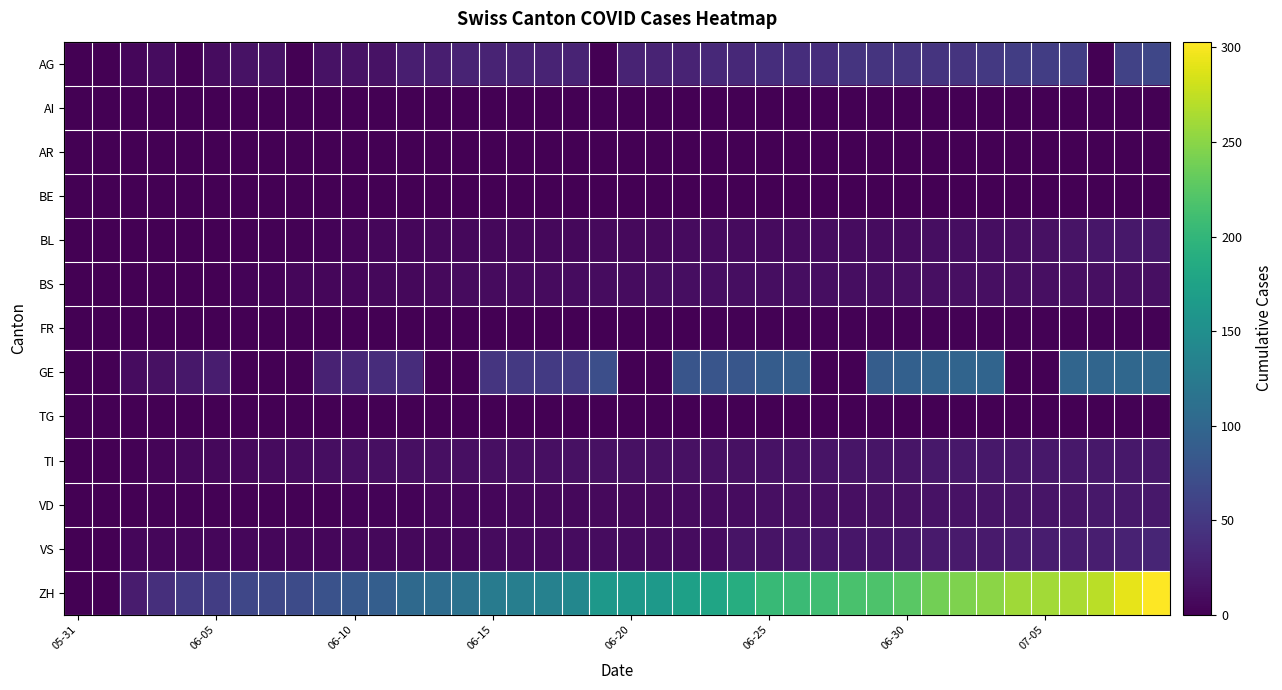

Which series has the largest range (max minus min)?

ZH